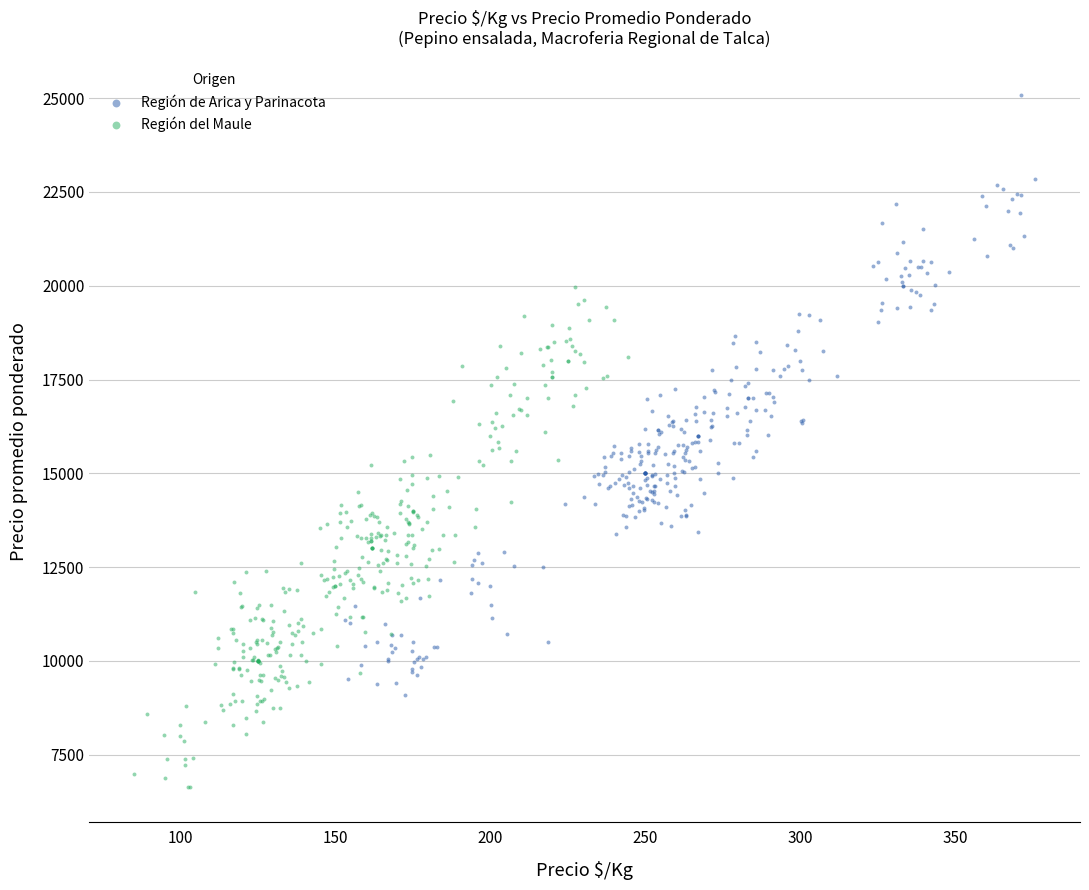

Which series has the largest Y range (max minus min)?

Región de Arica y Parinacota